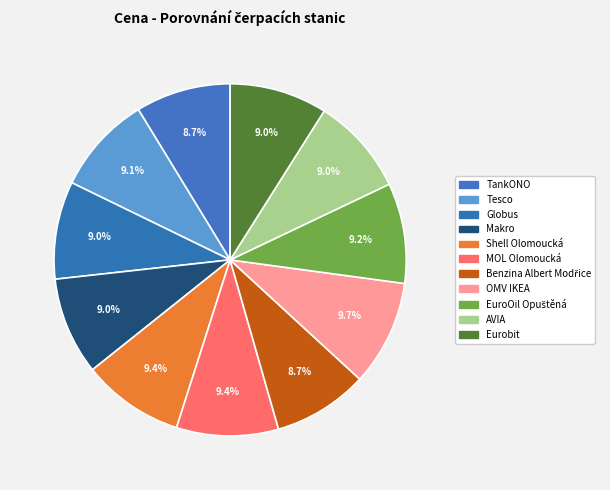

Do EuroOil Opuštěná and Tesco together represent more than half of the pie?

No